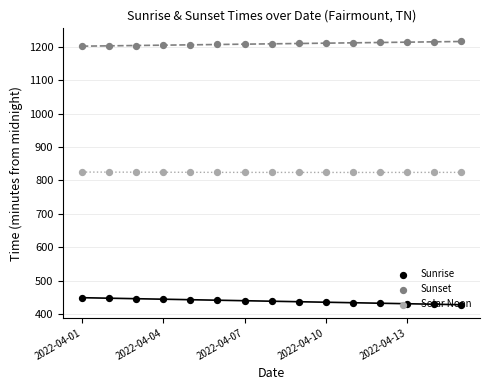

Which series reaches the maximum Y coordinate?

Sunset